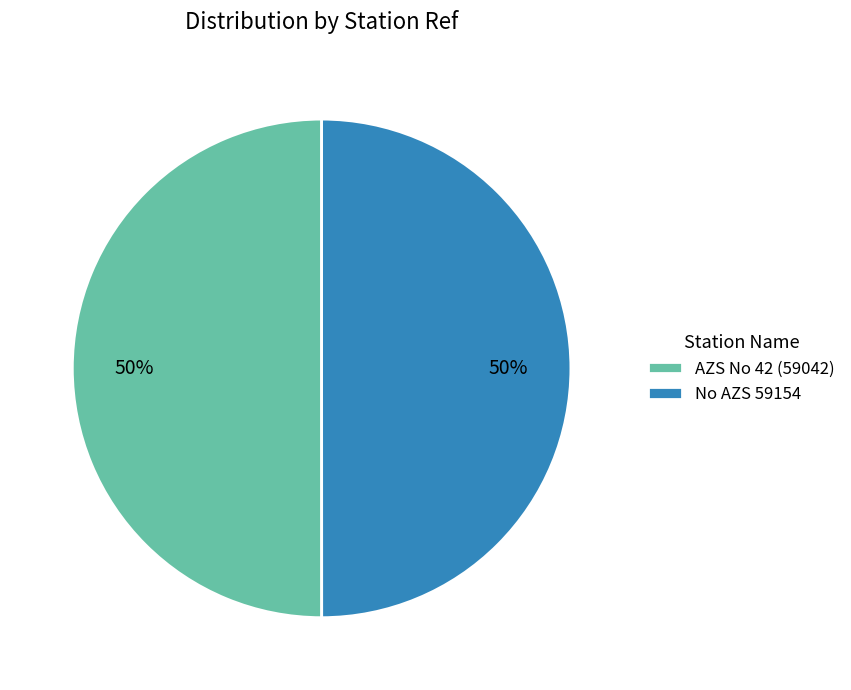

Approximately how many times larger is the value at No AZS 59154 compared to AZS No 42 (59042)?

1.0